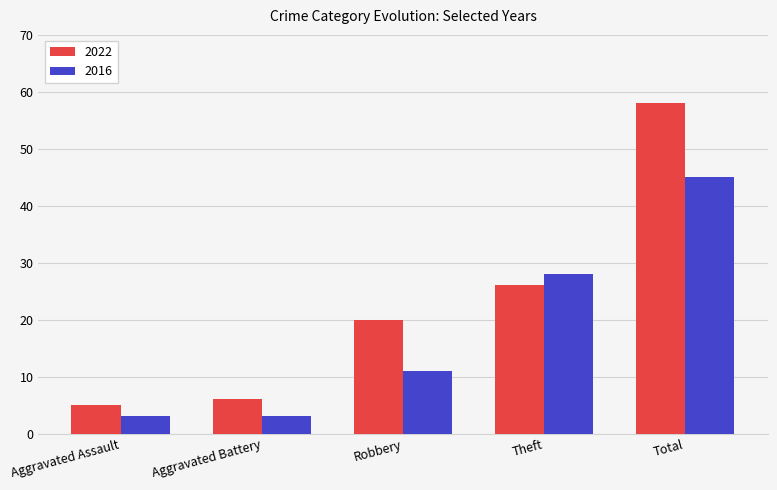

What is the label of the 3rd bar from the right?

Robbery